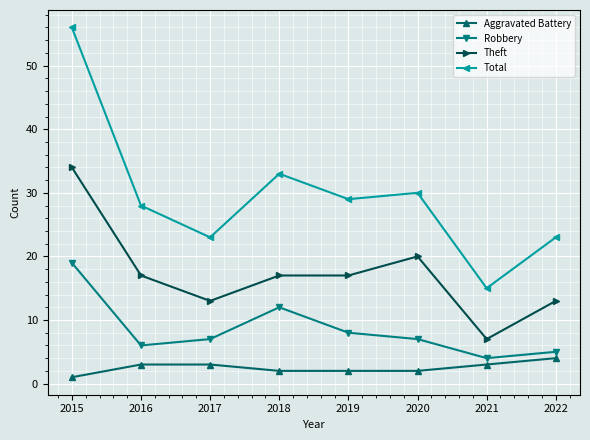

Reading left to right, extract all data points from this chart.

Aggravated Battery: 1	3	3	2	2	2	3	4
Robbery: 19	6	7	12	8	7	4	5
Theft: 34	17	13	17	17	20	7	13
Total: 56	28	23	33	29	30	15	23